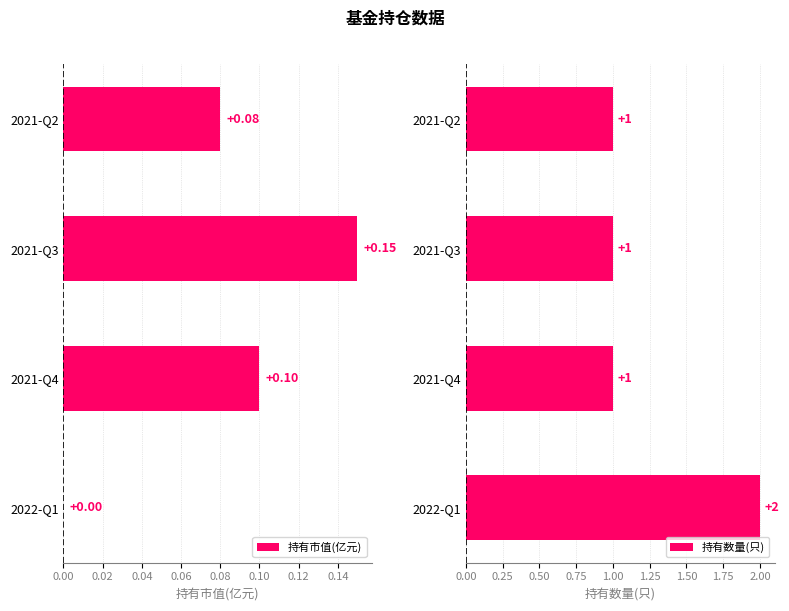

List the series in order of their overall mean, highest first.

持有数量(只), 持有市值(亿元)